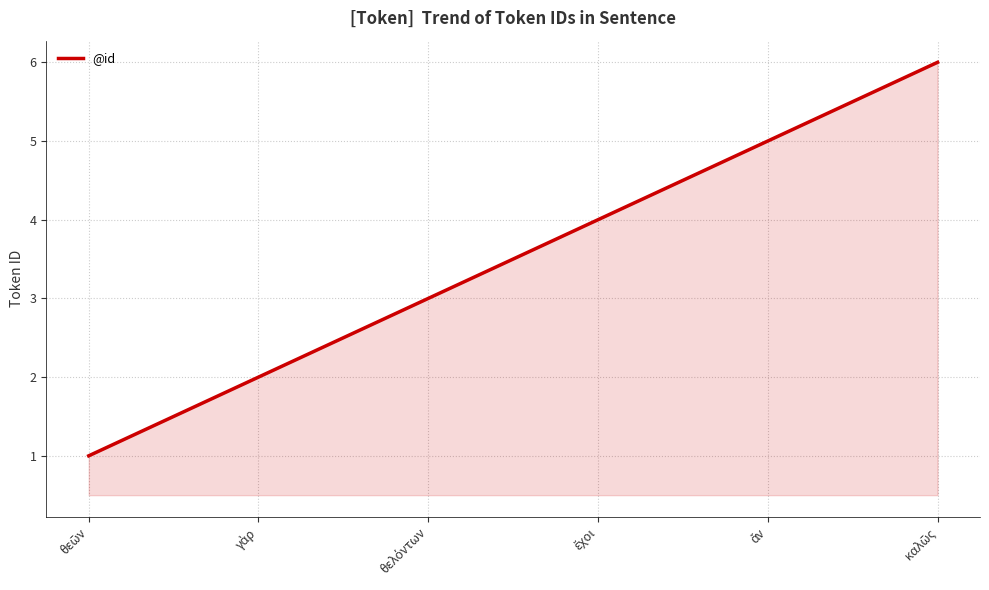

What is the greatest value displayed?

6